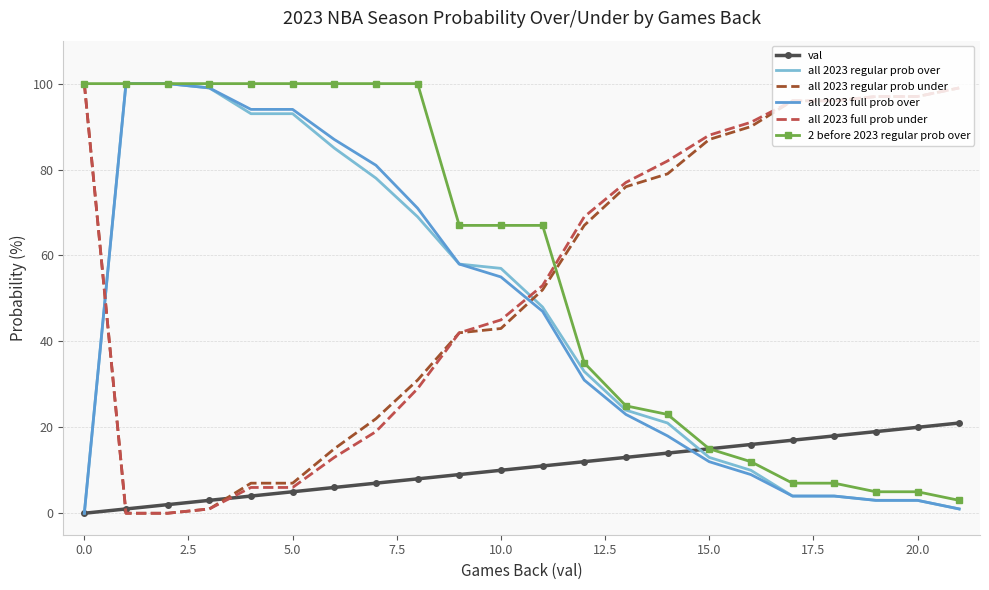

How many intersections are there between all 2023 regular prob over and all 2023 regular prob under?

2